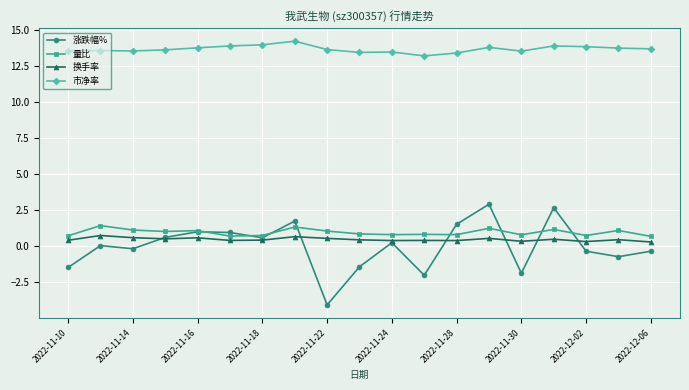

True or false: 涨跌幅% and 量比 cross at least once.

True